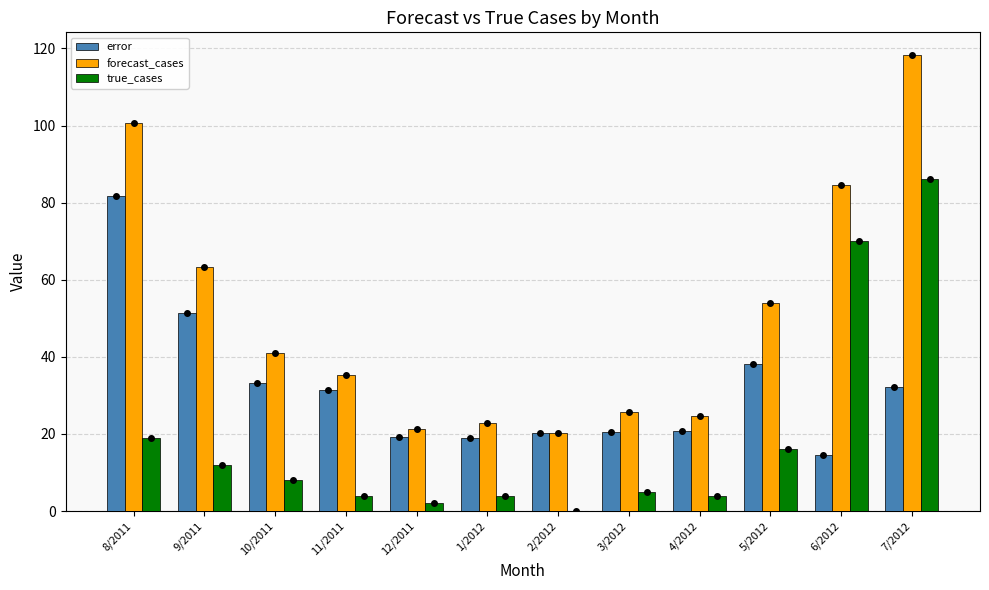

Is it true that error equals 33.1 at 1/2012?

False